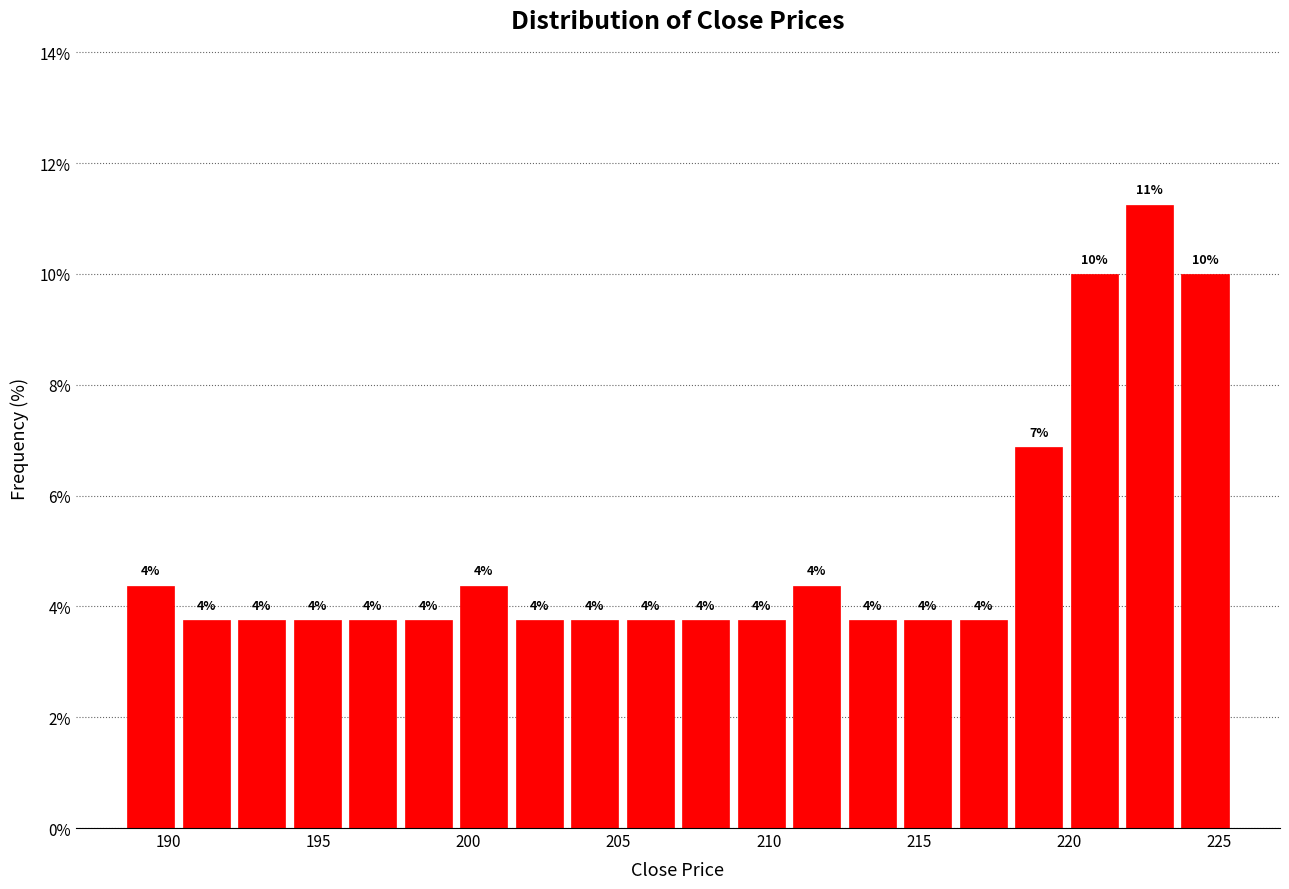

Around what value on the x-axis is the tallest bar? Give the approximate position of its centre, as read against the axis.

222.5